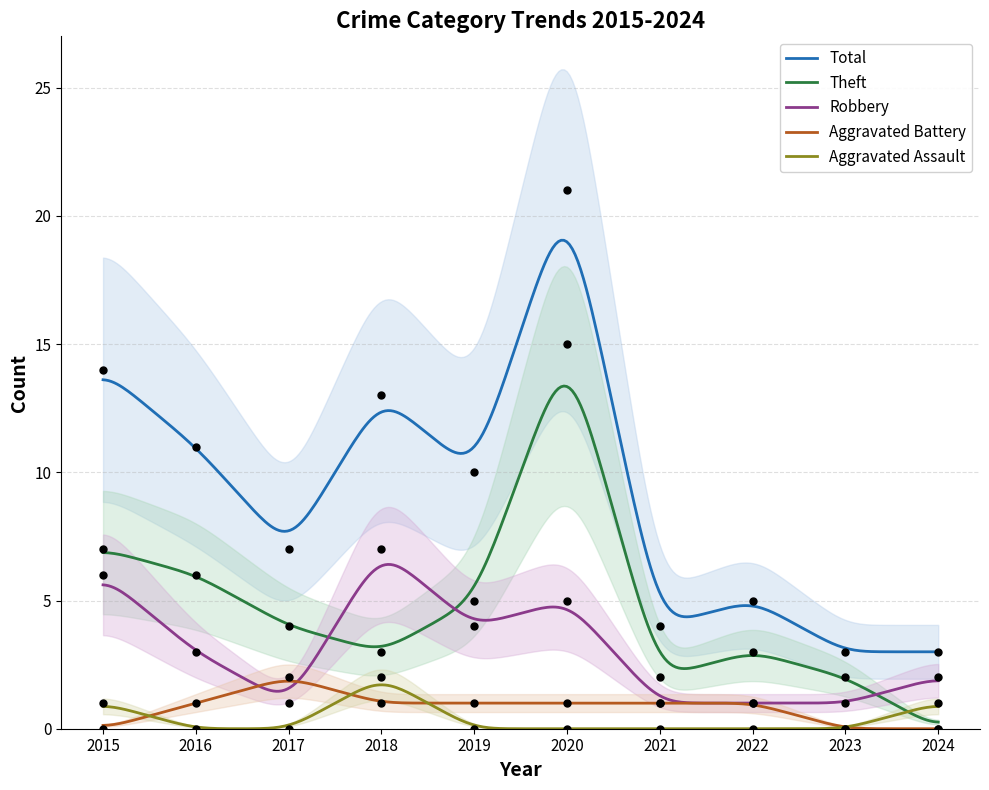

What are all the series names shown in the legend?

Aggravated Assault, Aggravated Battery, Robbery, Theft, Total